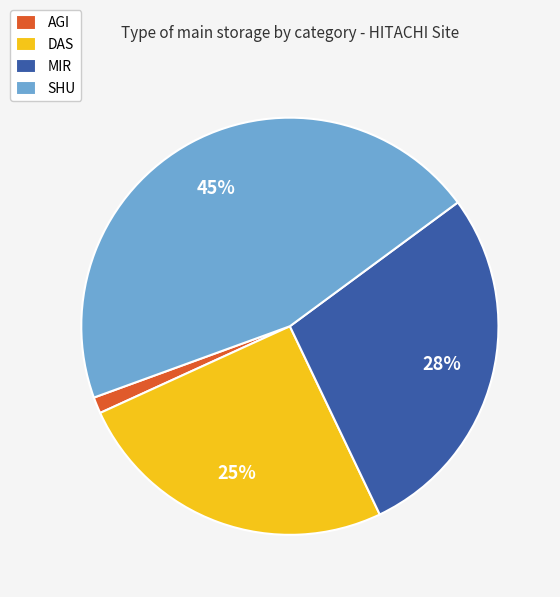

Which has a higher value, DAS or SHU?

SHU